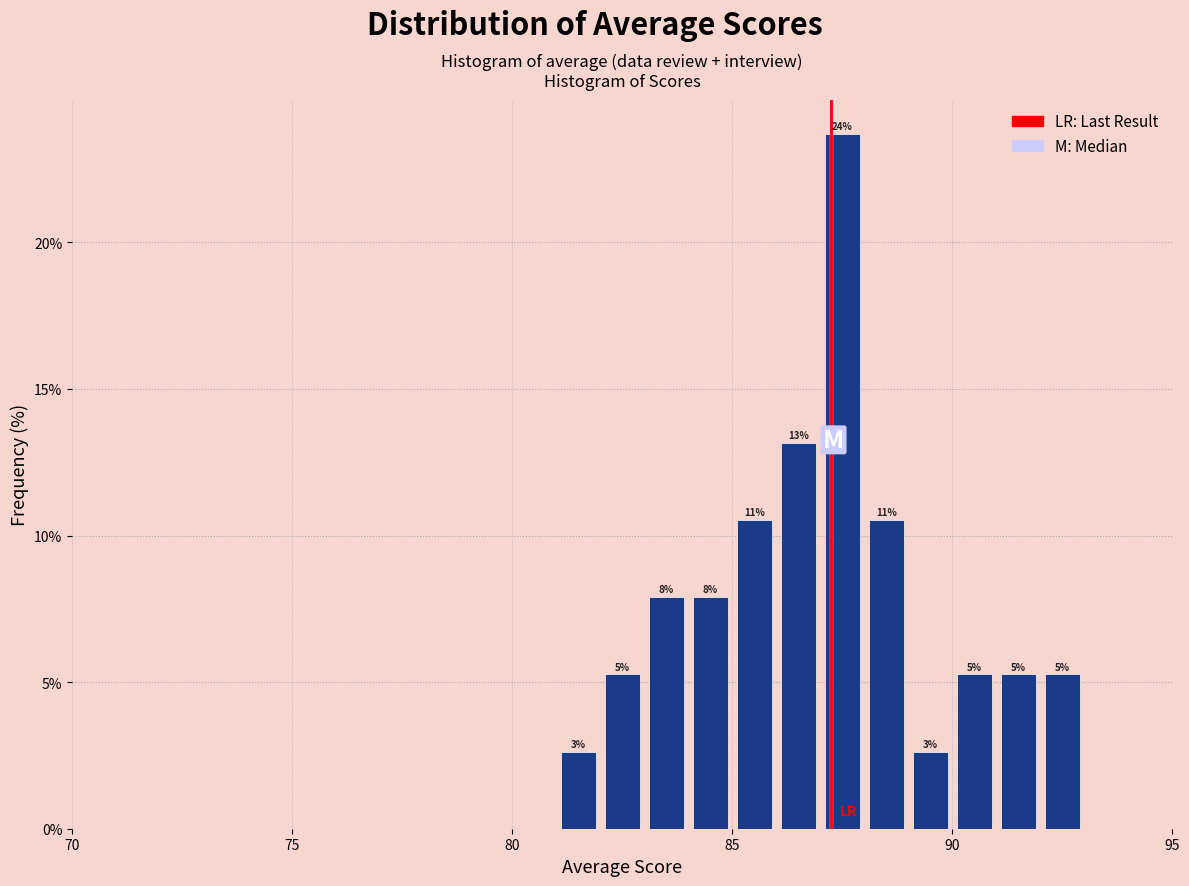

Around what value on the x-axis is the tallest bar? Give the approximate position of its centre, as read against the axis.

87.5